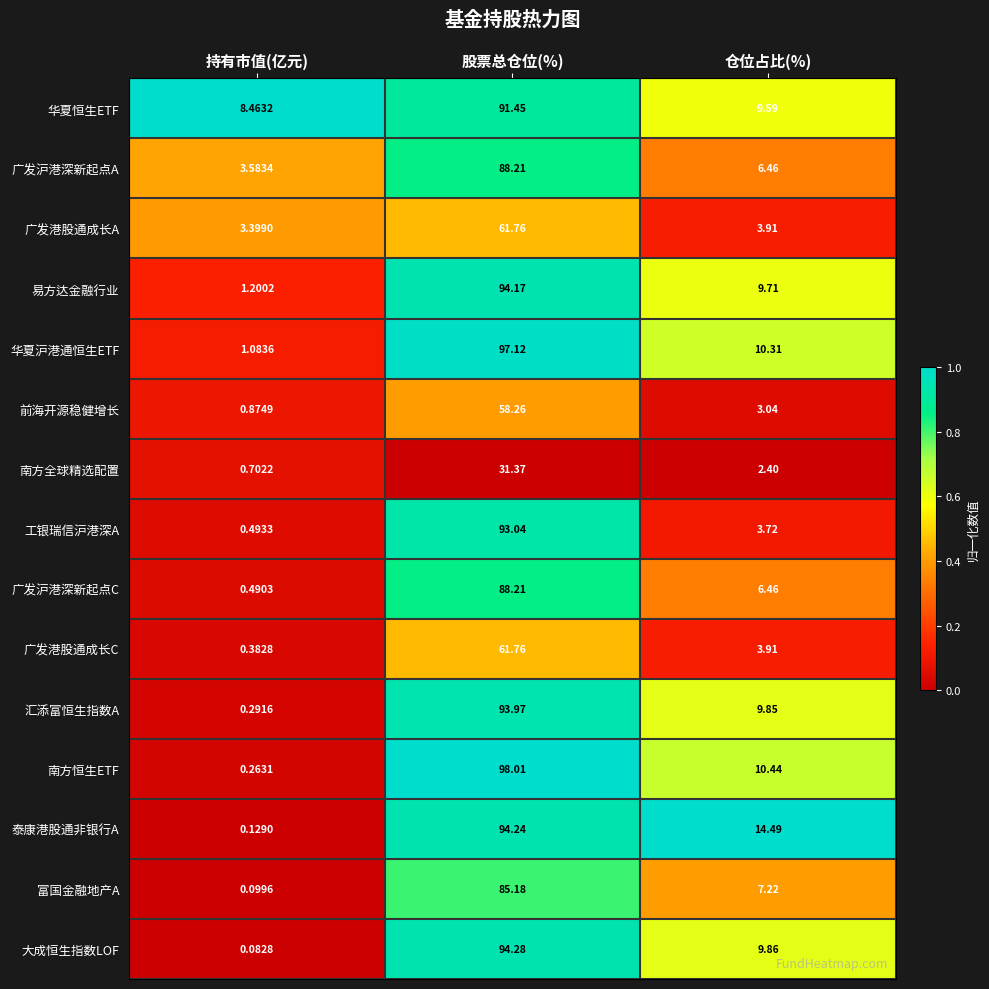

At which label is 汇添富恒生指数A closest to 47?

仓位占比(%)